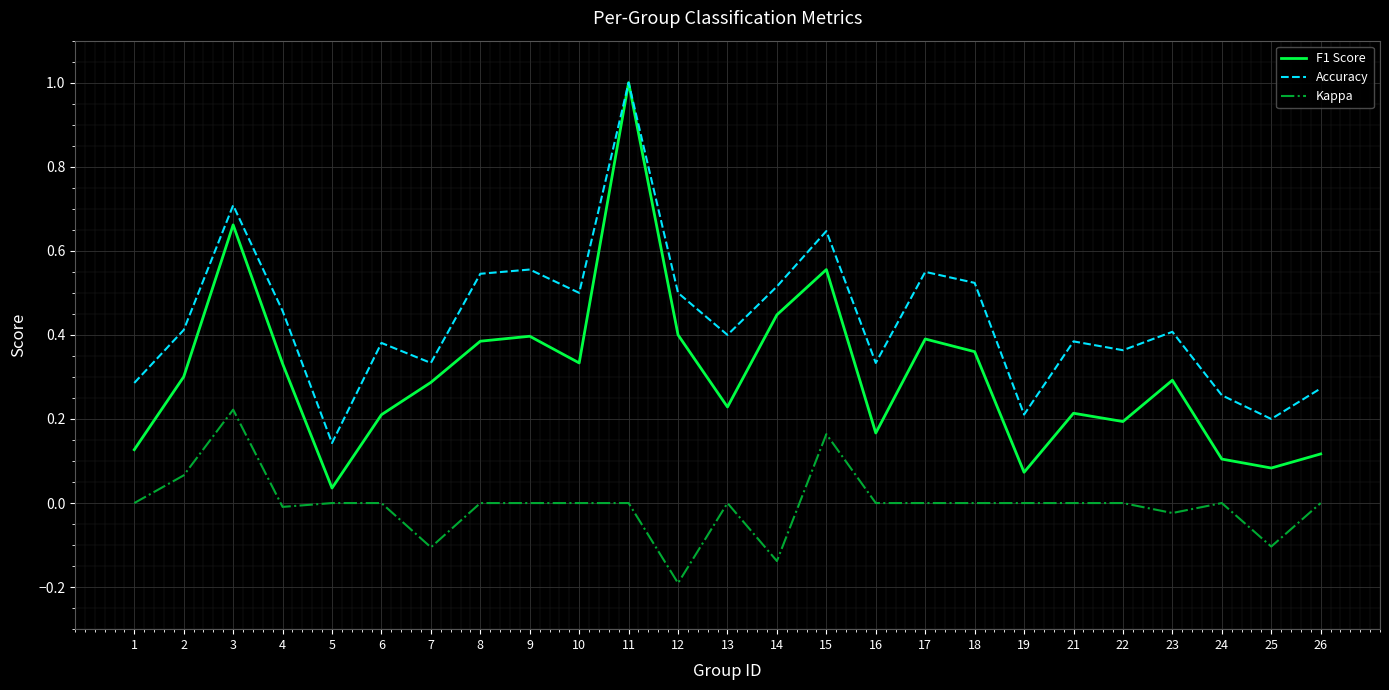

List the series in order of their overall mean, lowest first.

Kappa, F1 Score, Accuracy